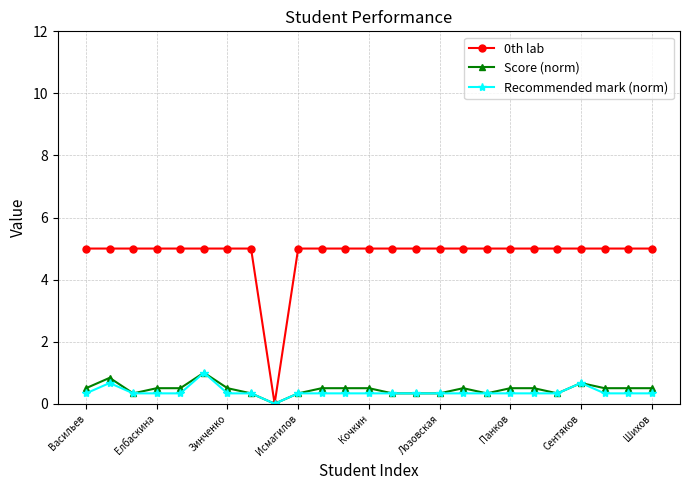

At how many categories does at least one series exceed 2?

24